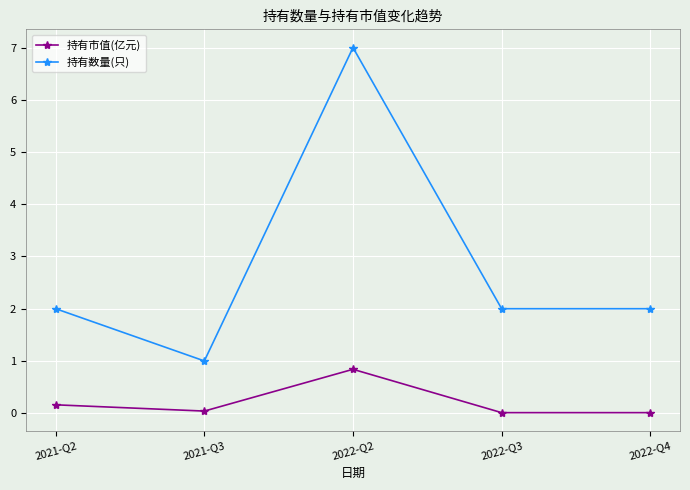

What is the spread (max minus min) of values at 2021-Q3?

1.0